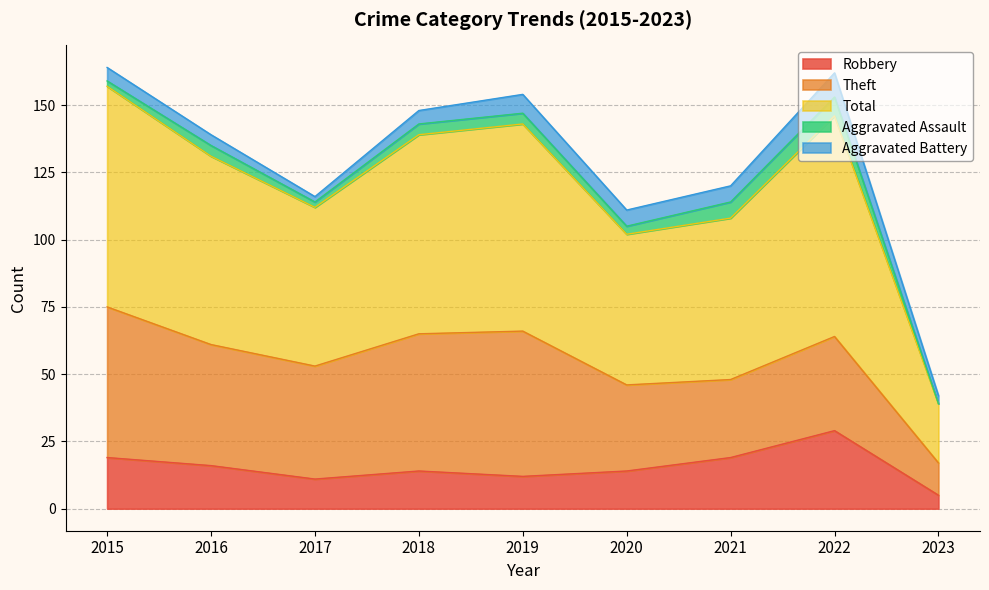

What is the approximate value of Theft at 2020, to the nearest 5?

30